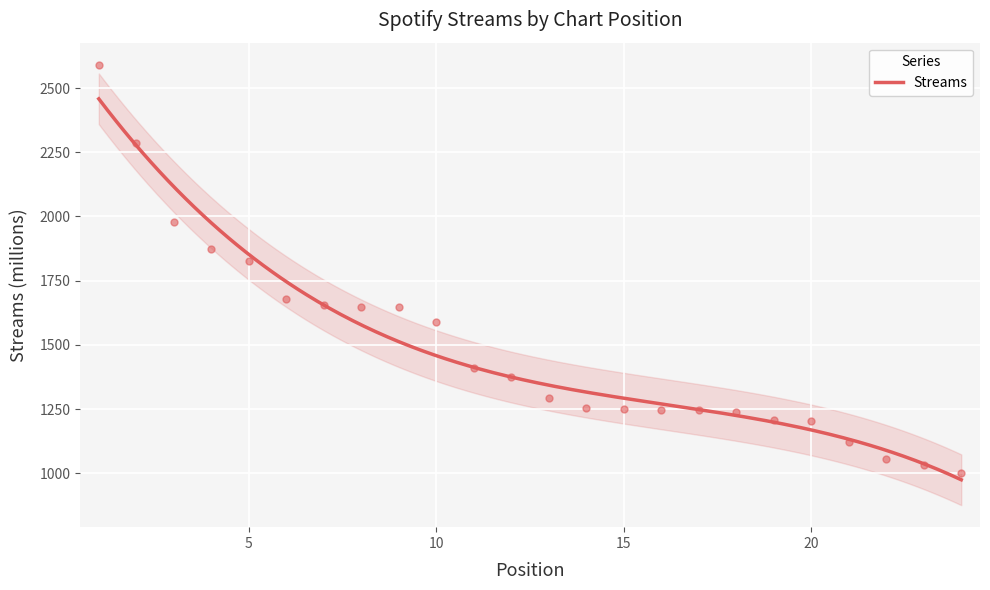

Which has a higher value, 5 or 19?

5